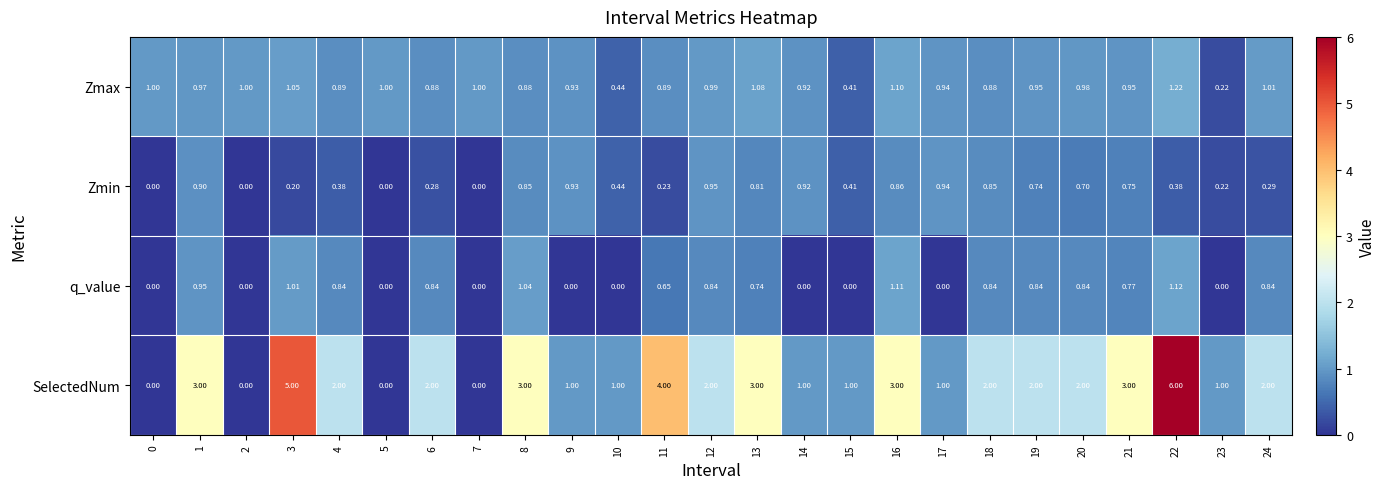

List the series in order of their peak value, highest first.

SelectedNum, Zmax, q_value, Zmin